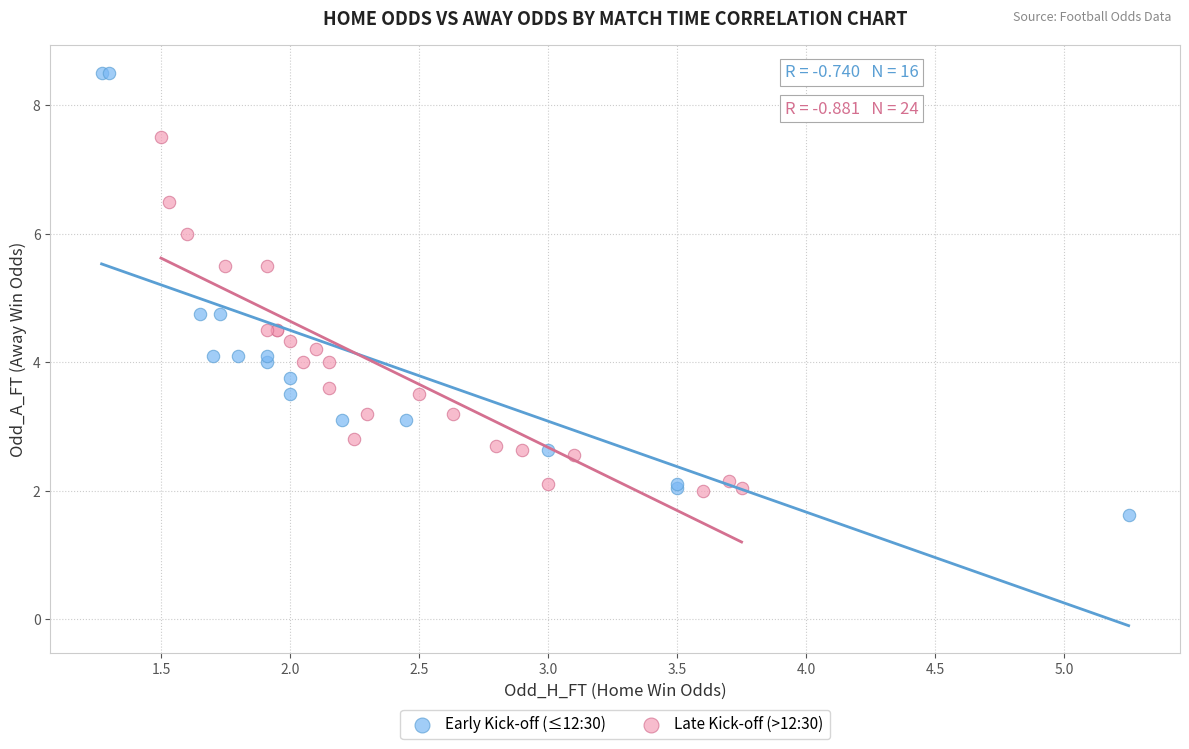

Which series has the largest Y range (max minus min)?

Early Kick-off (≤12:30)